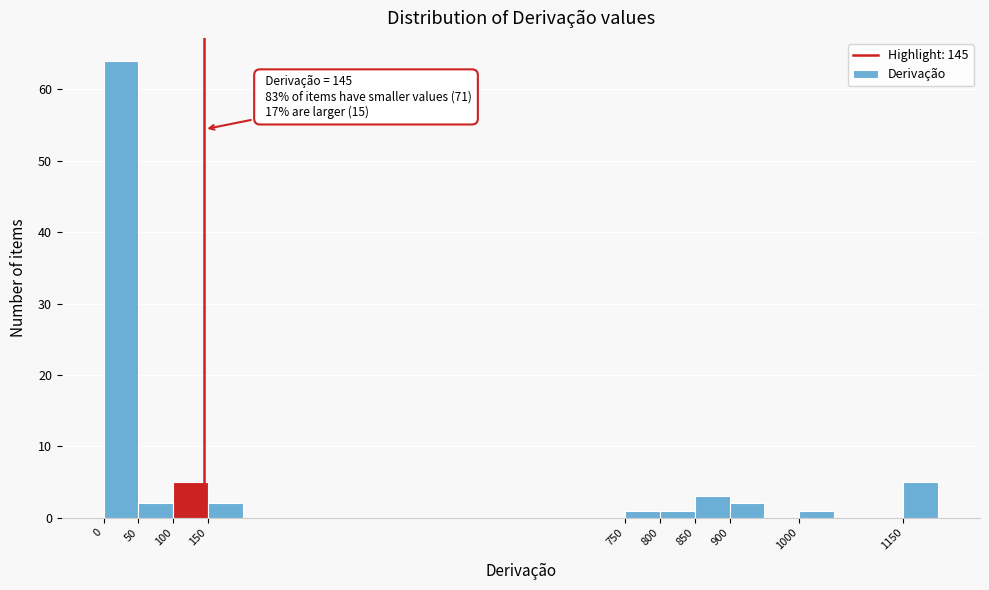

Over which range of the x-axis is the bar tallest?

0 to 50